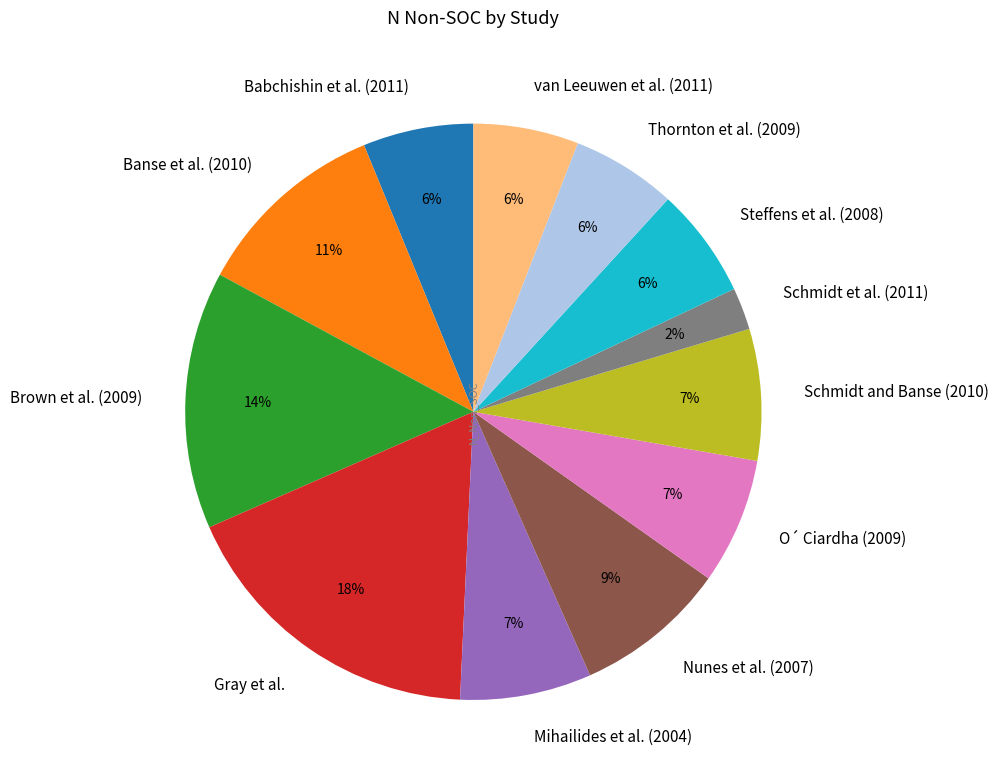

Between Banse et al. (2010) and Gray et al., which is larger?

Gray et al.